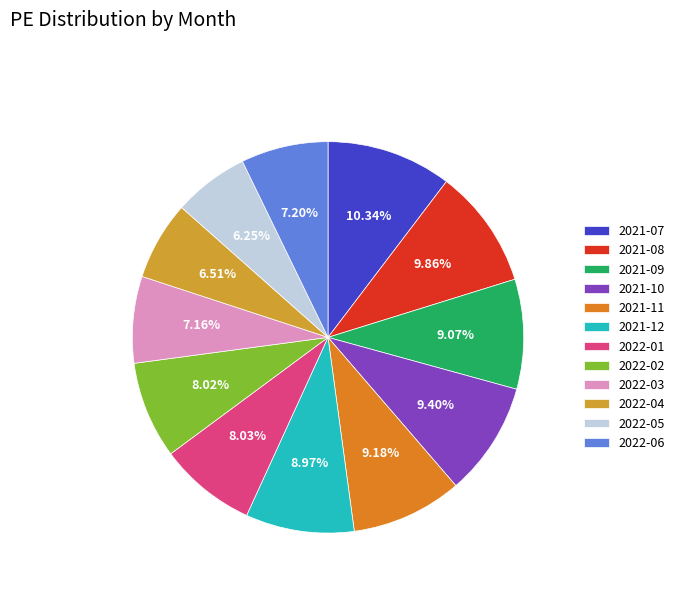

To the nearest percent, what is the difference between the largest and smallest slice percentages?

4%